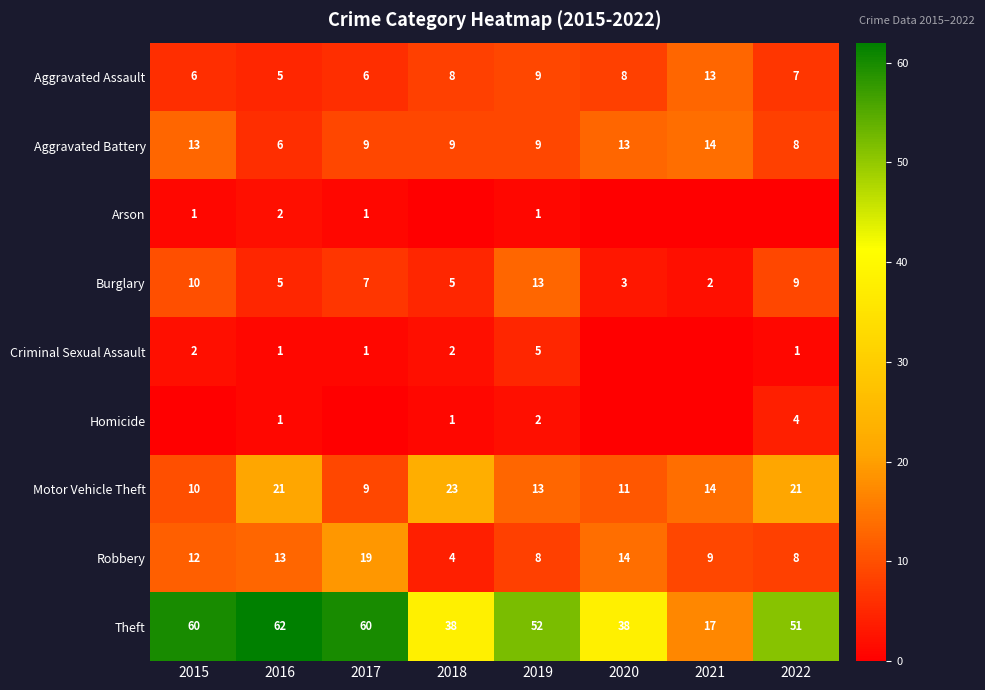

What is the difference between the maximum and minimum values in the Burglary series?

11